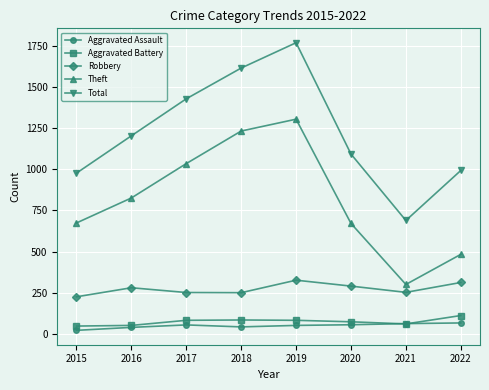

What is the spread (max minus min) of values at 2021?

629